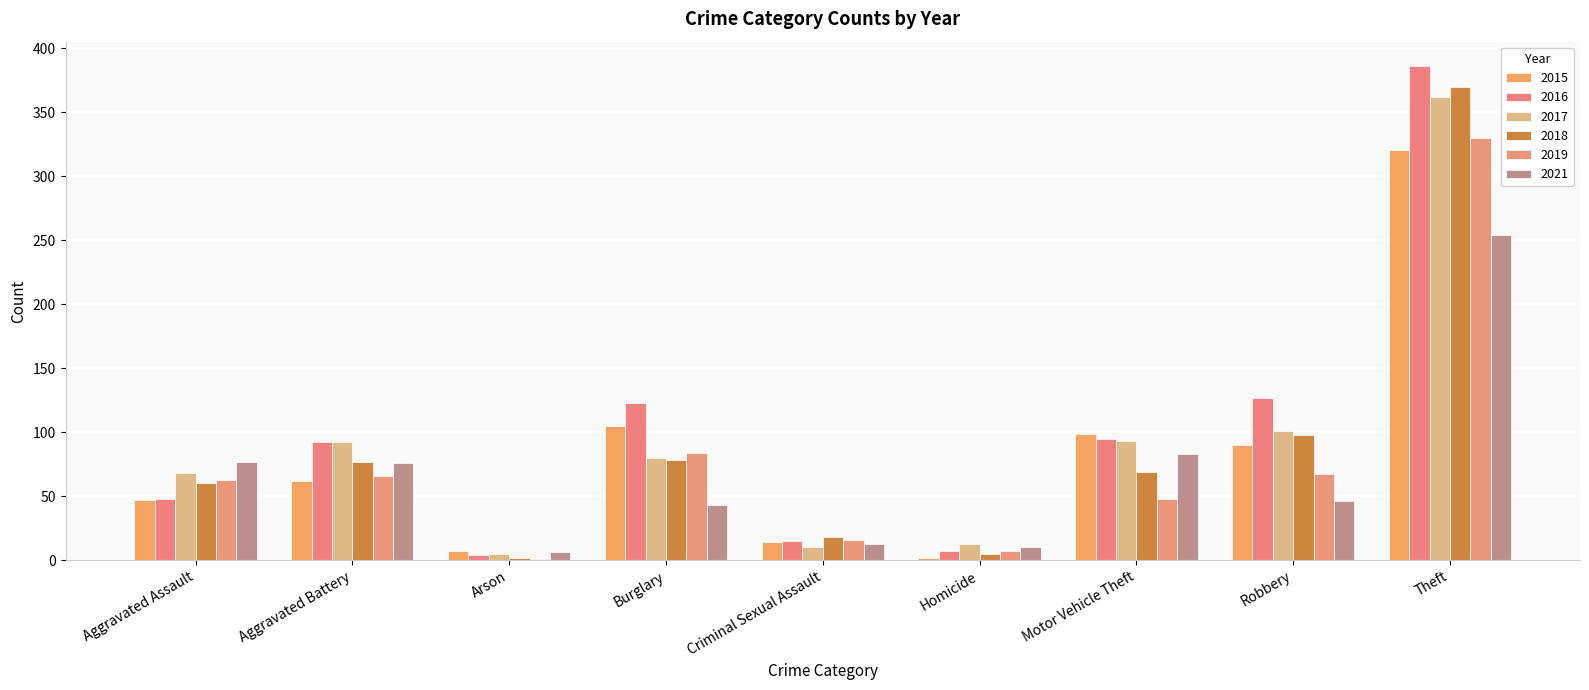

How many series are shown in this chart?

6